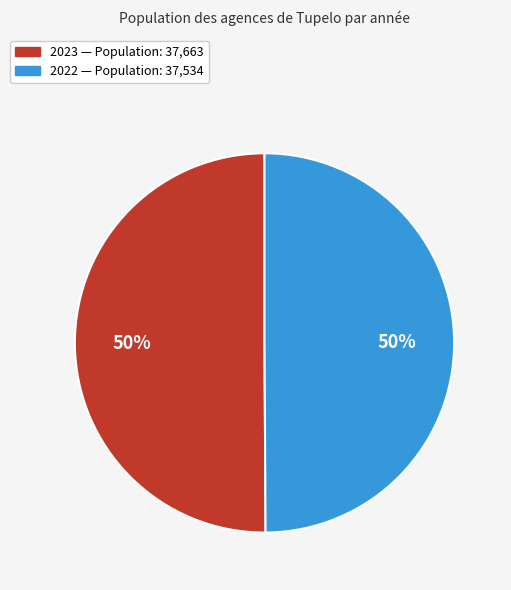

How many segments does this pie chart have?

2